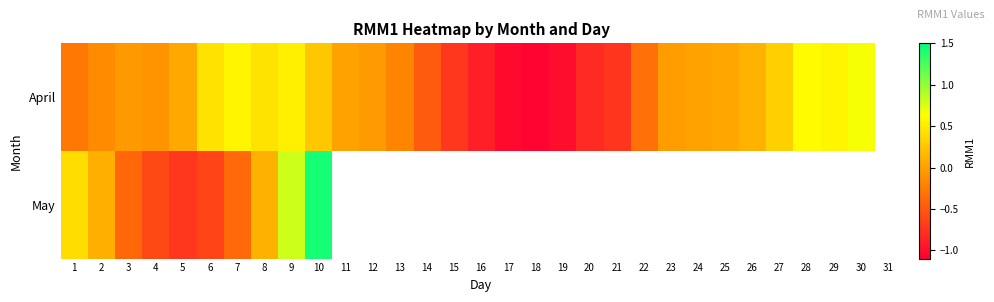

How many values in the April series are below 0?

16